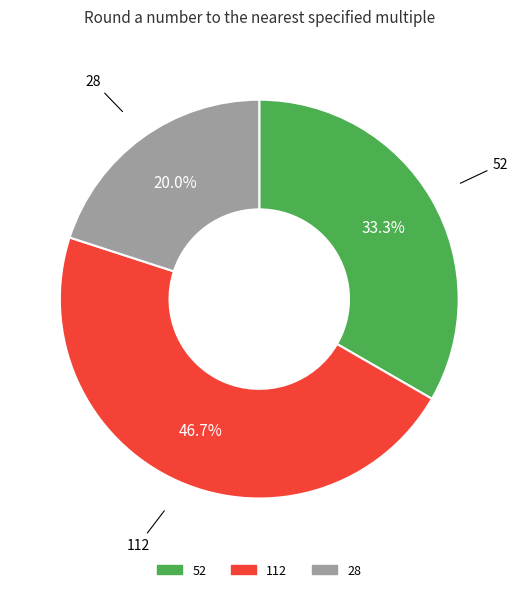

To the nearest percent, what is the difference between the 52 and 112 slice percentages?

13%